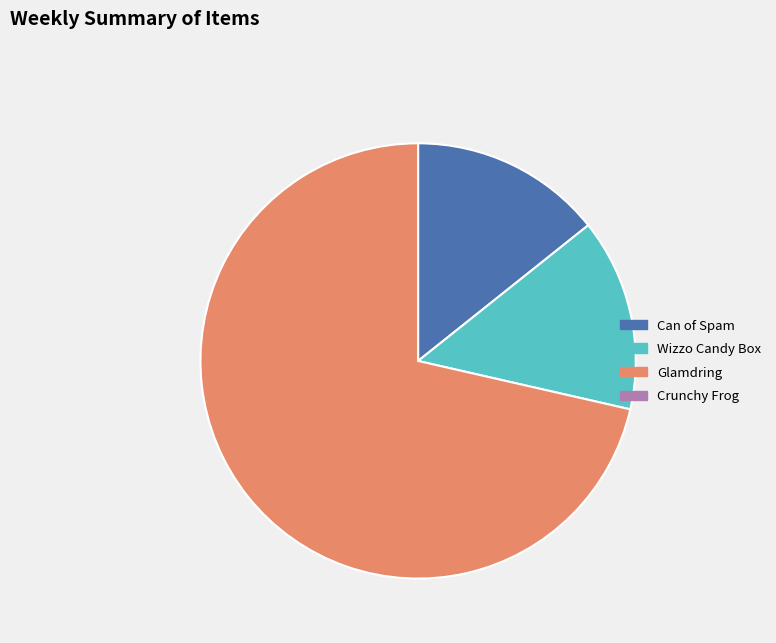

Is there a majority slice in this chart?

Yes